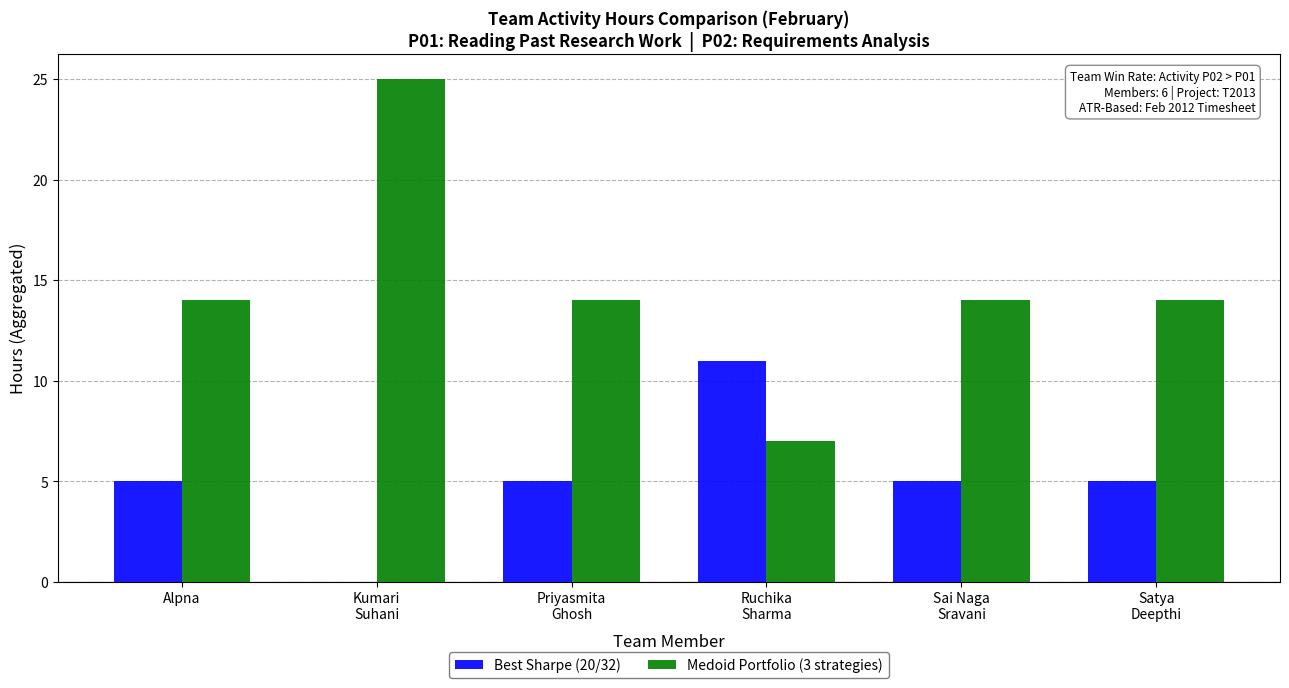

How many positive values does the Best Sharpe (20/32) series have?

5